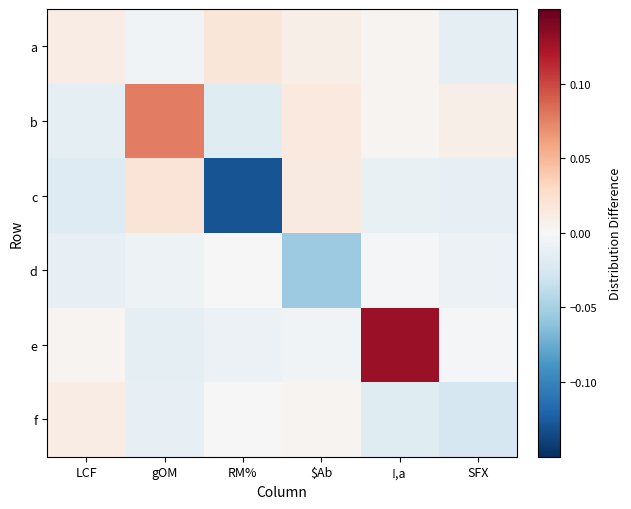

Reading left to right, transcribe all the data shown in this chart.

a: LCF=0.0	gOM=-0.0	RM%=0.0	$Ab=0.0	!,a=0.0	SFX=-0.0
b: LCF=-0.0	gOM=0.1	RM%=-0.0	$Ab=0.0	!,a=0.0	SFX=0.0
c: LCF=-0.0	gOM=0.0	RM%=-0.1	$Ab=0.0	!,a=-0.0	SFX=-0.0
d: LCF=-0.0	gOM=-0.0	RM%=0.0	$Ab=-0.1	!,a=-0.0	SFX=-0.0
e: LCF=0.0	gOM=-0.0	RM%=-0.0	$Ab=-0.0	!,a=0.1	SFX=-0.0
f: LCF=0.0	gOM=-0.0	RM%=0.0	$Ab=0.0	!,a=-0.0	SFX=-0.0